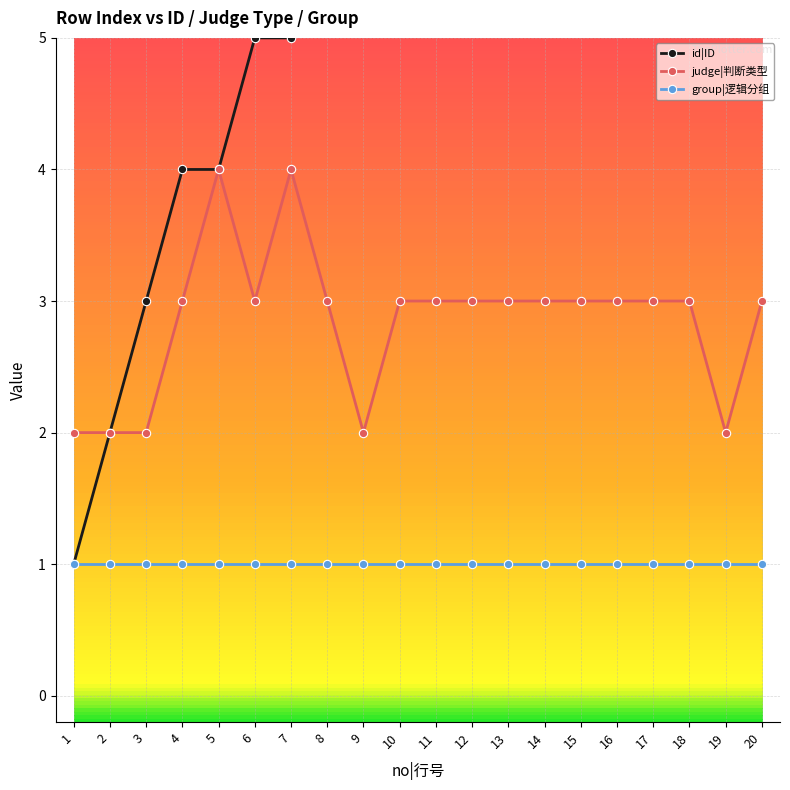

What is the approximate value of judge|判断类型 at 5?

4